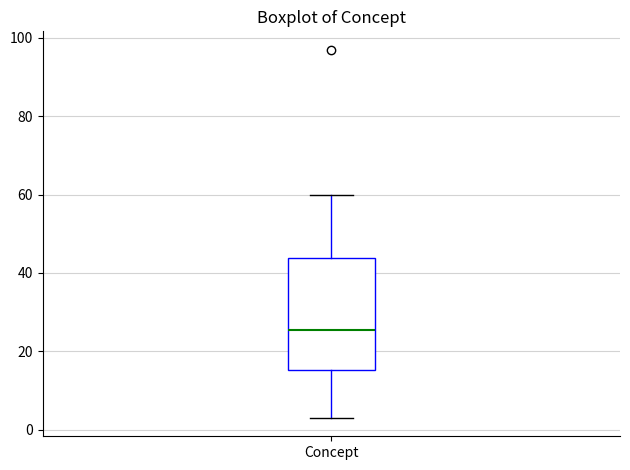

Read this box plot against the y-axis: the position of the median line, the range covered by the box, and the ends of both whiskers. The values are not printed on the chart, so give them approximately, as read against the axis.

median 26, box 16 to 44, whiskers 4 to 60